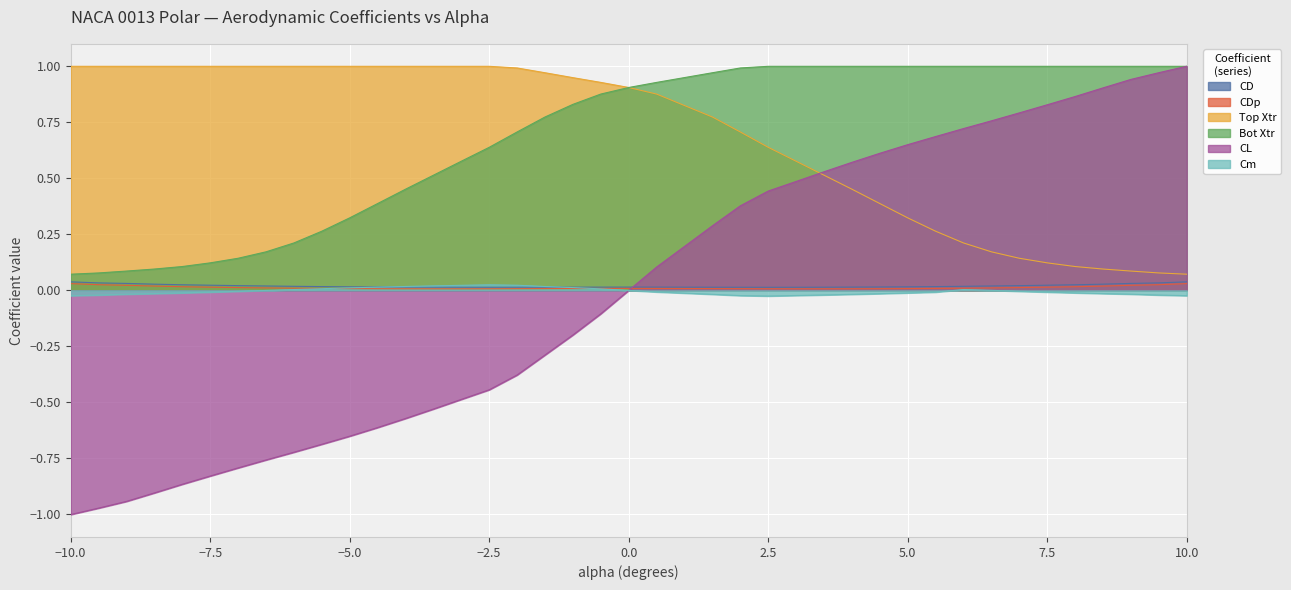

The value of CL at -6.5 is -0.4. True or false?

False